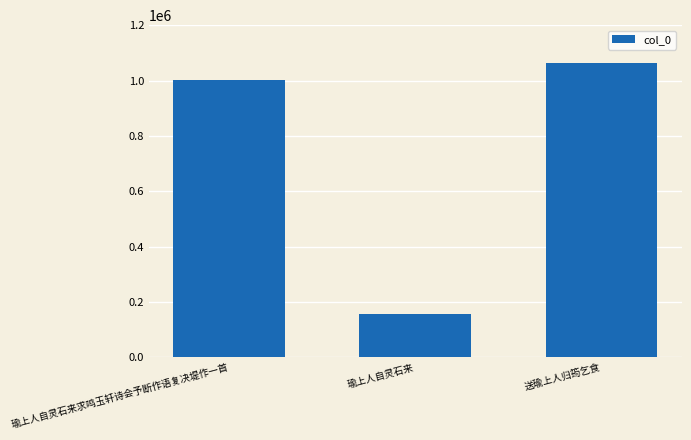

True or false: the data shows 213074 at 瑜上人自灵石来.

False